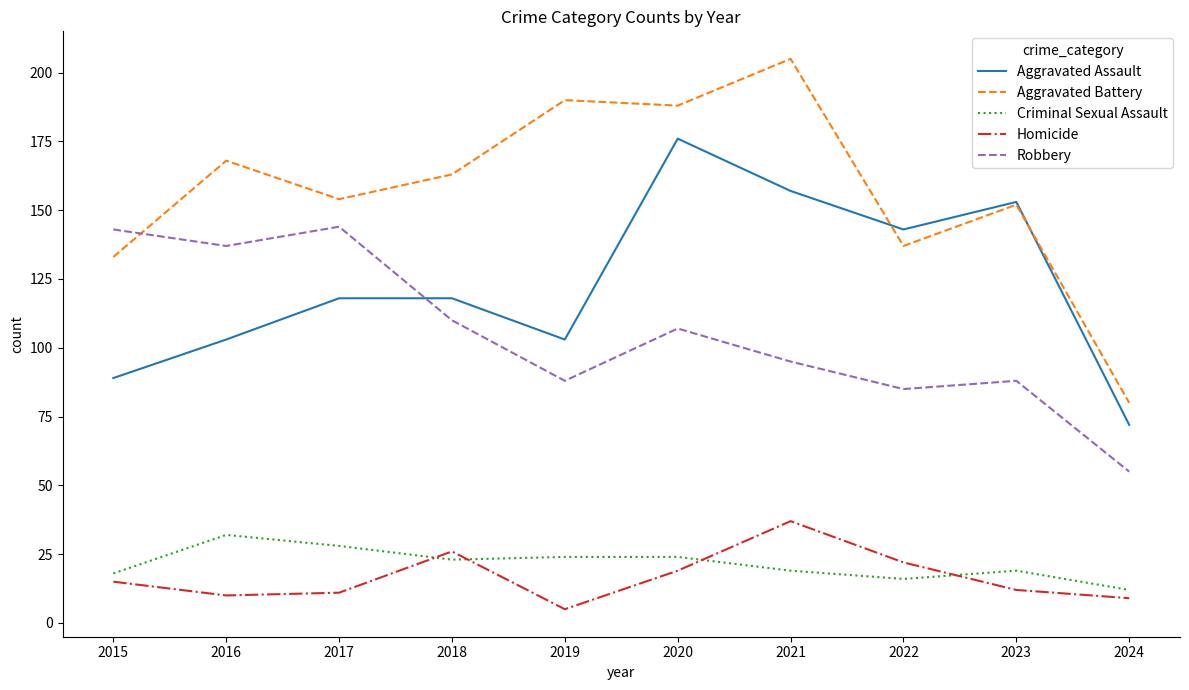

Rank the series at 2022 from lowest to highest value.

Criminal Sexual Assault, Homicide, Robbery, Aggravated Battery, Aggravated Assault